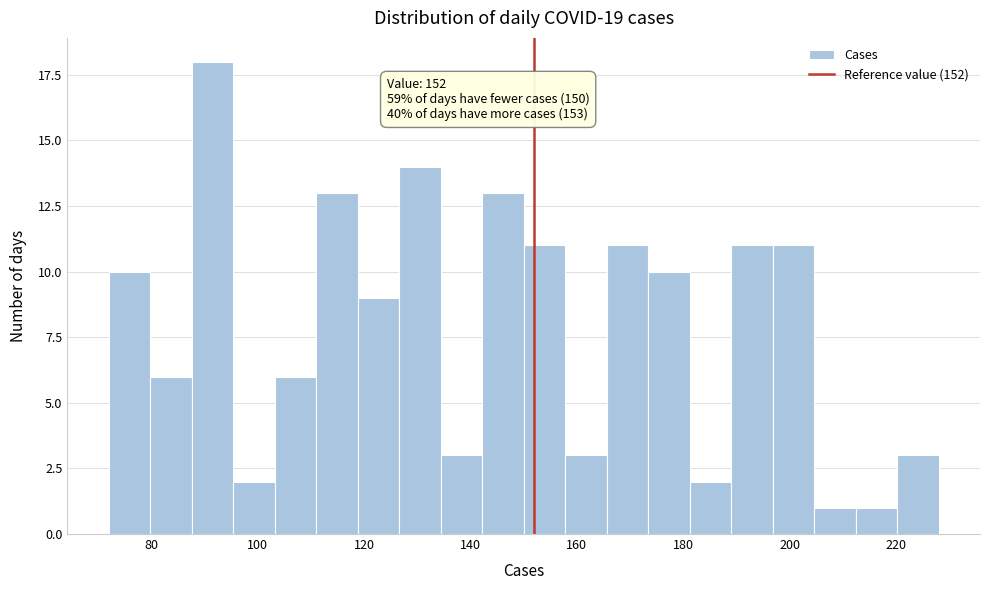

Read against the x-axis, roughly where is the centre of the tallest bar?

92